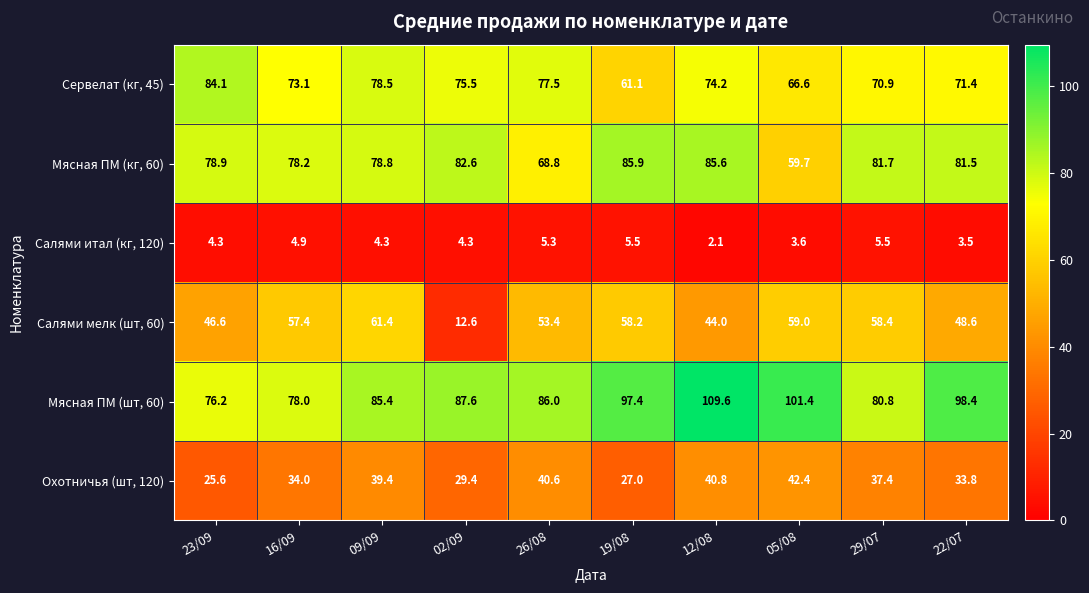

What value does the Мясная ПМ (шт, 60) series have at 02/09?

87.6